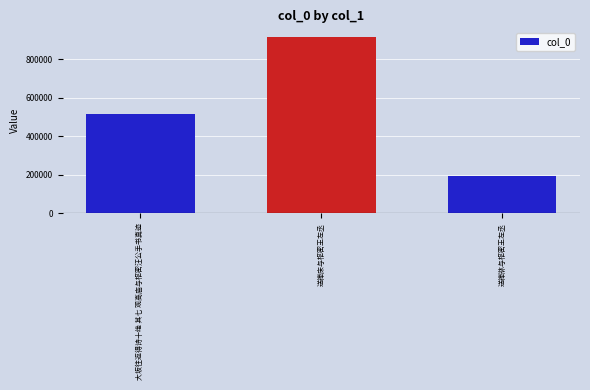

Count the values in the range 193213 to 916021.

3